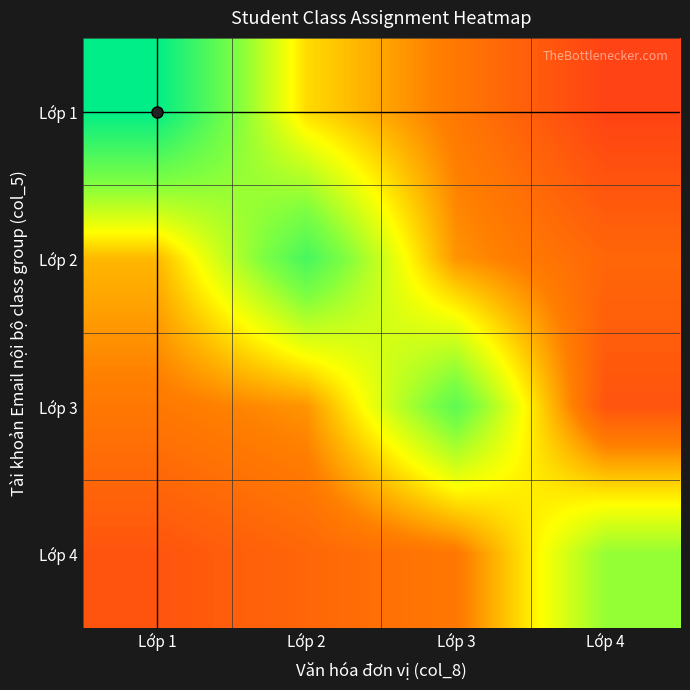

At Lớp 3, list the series in order from largest to smallest.

Lớp 3, Lớp 2, Lớp 1, Lớp 4